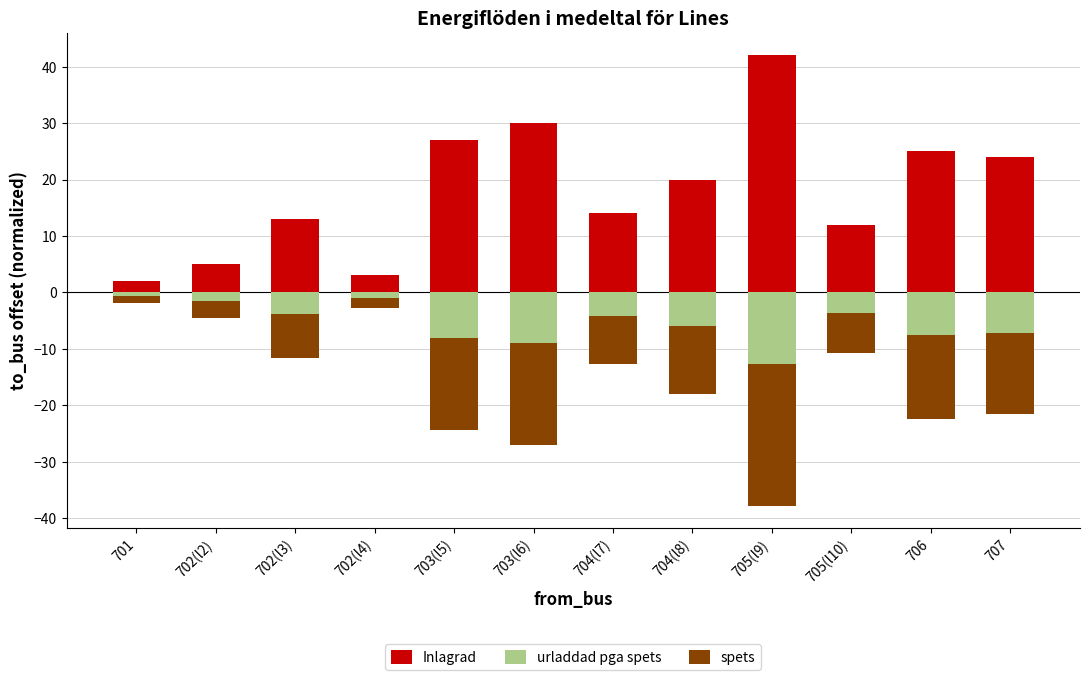

How many values in the urladdad pga spets series are below -4?

7